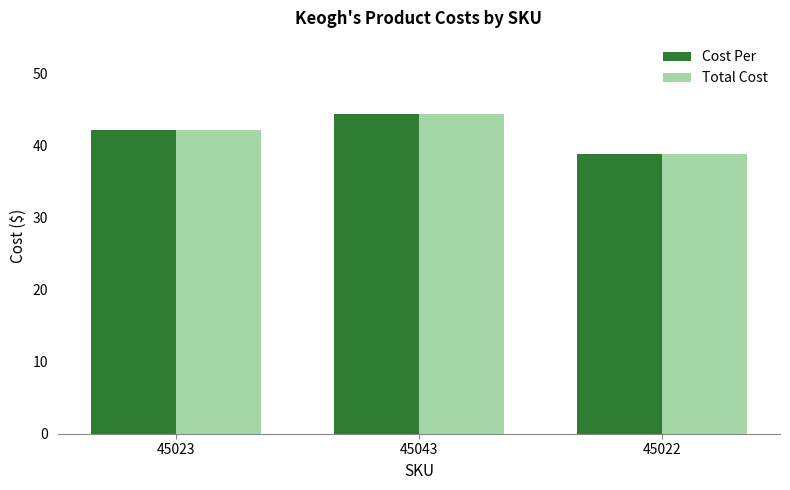

At which label does Total Cost first exceed 42?

45023